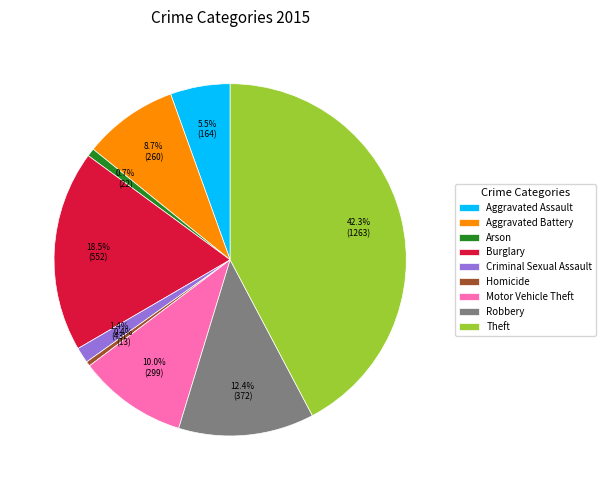

Which category has the biggest portion of the pie?

Theft